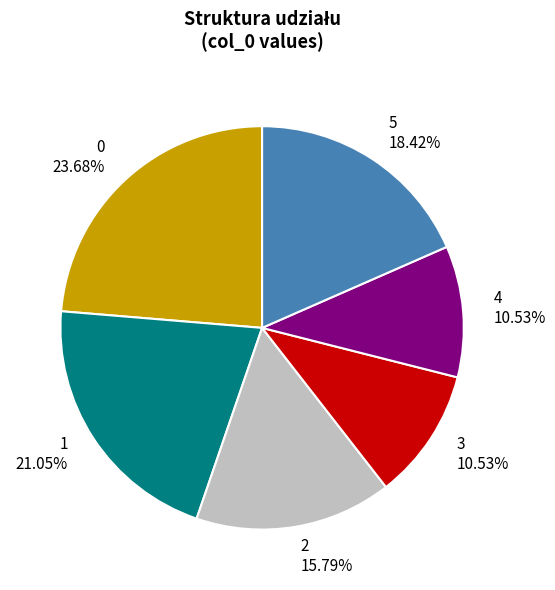

To the nearest percent, what is the average slice percentage?

17%